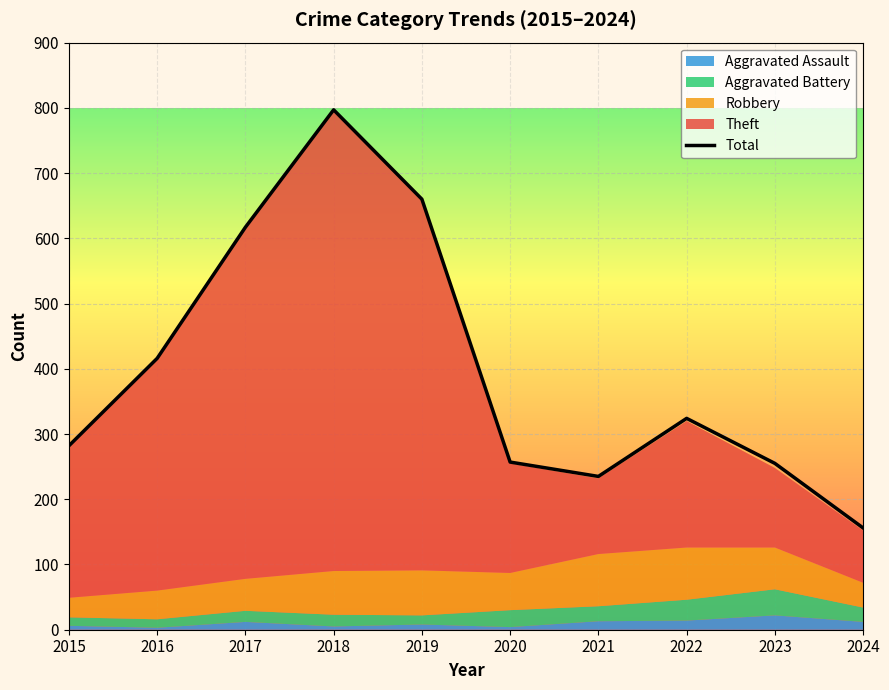

What is the minimum value shown in the chart?

156